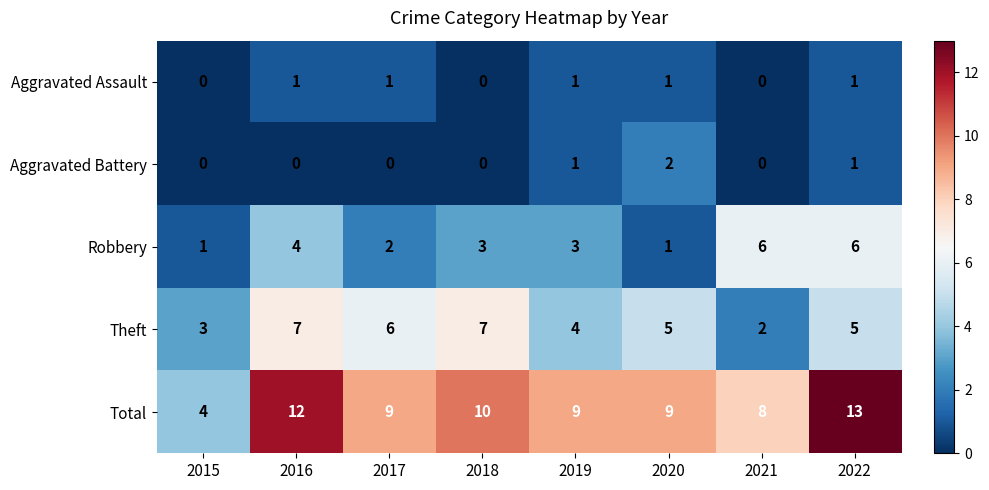

At how many categories does at least one series exceed 3?

8